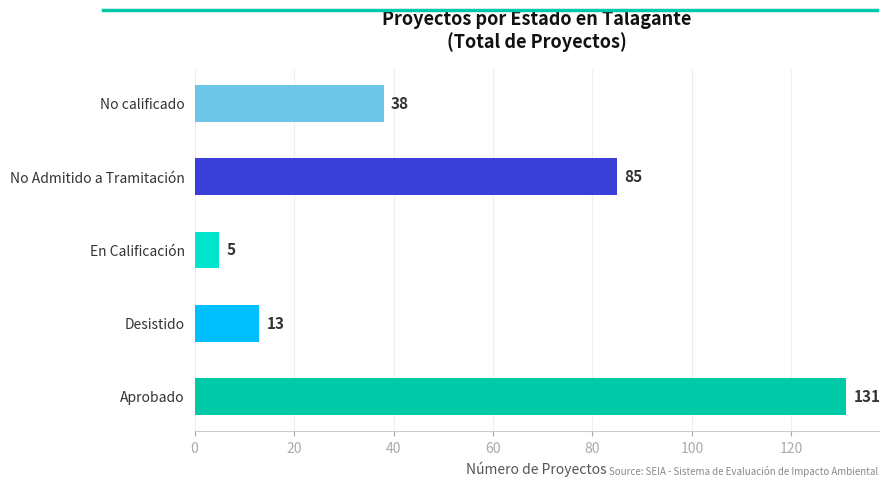

The value at Aprobado is 131. True or false?

True